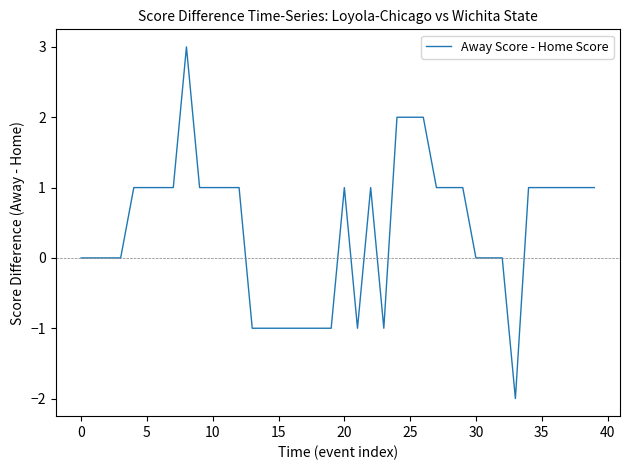

What is the difference between the maximum and minimum values?

5